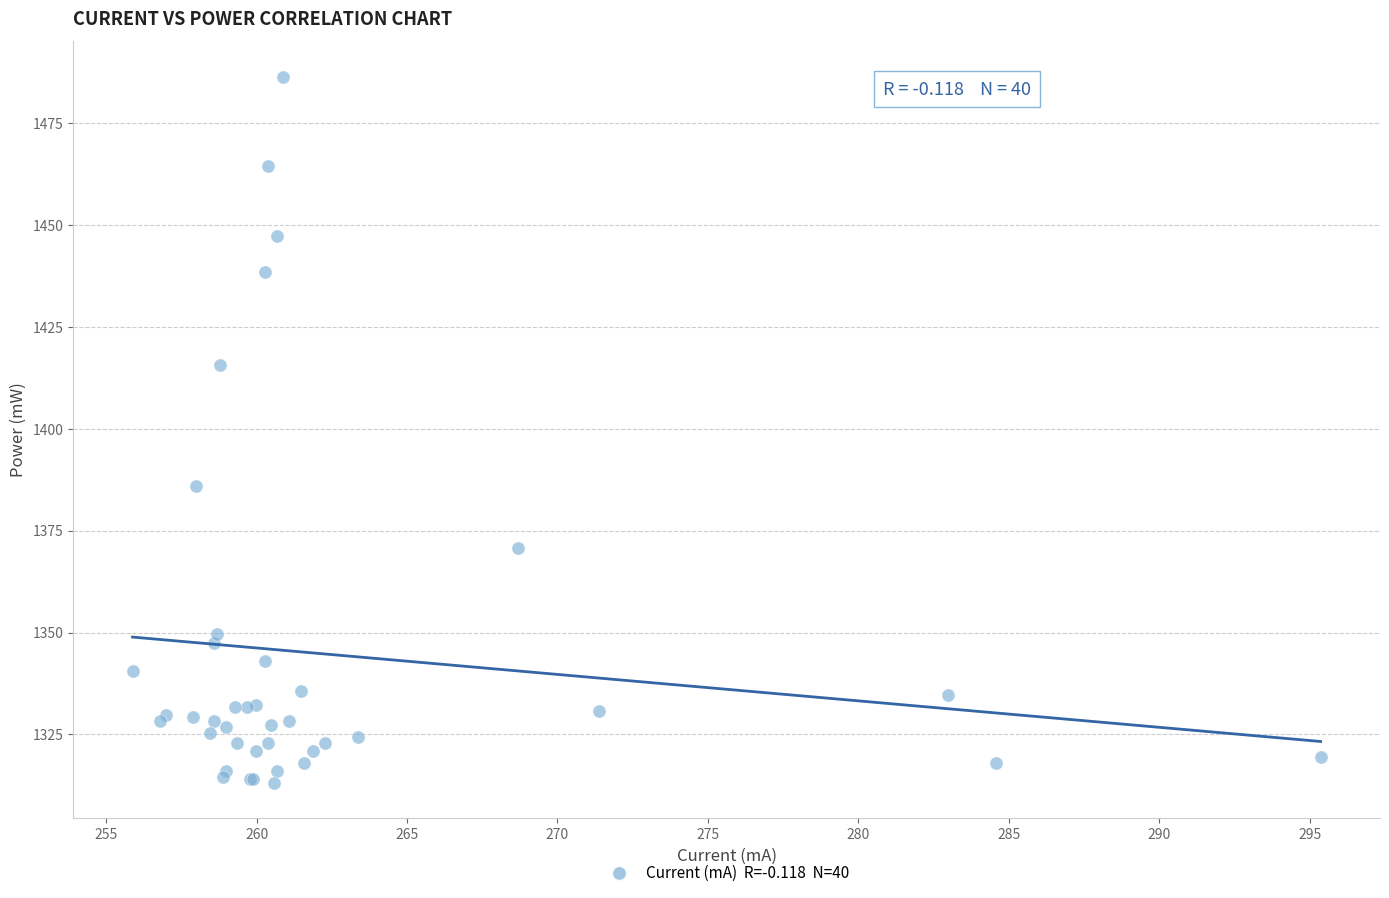

What Y value in the scatter plot is closest to 1399?

1385.9